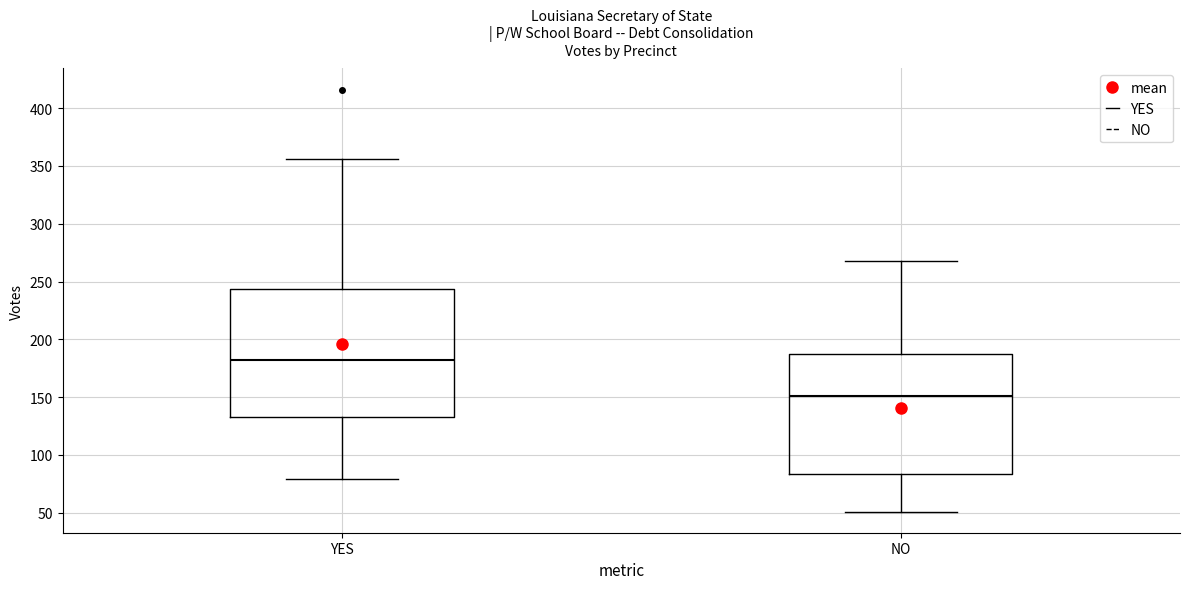

Which box's median line is the lowest?

NO